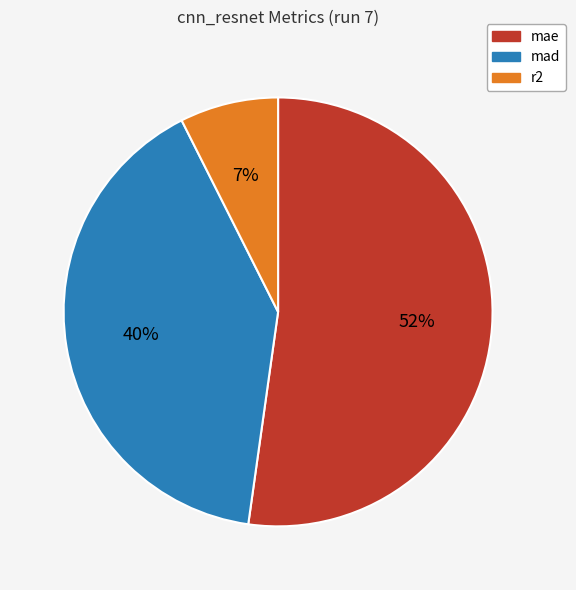

Approximately how many times larger is the value at mae compared to mad?

1.3